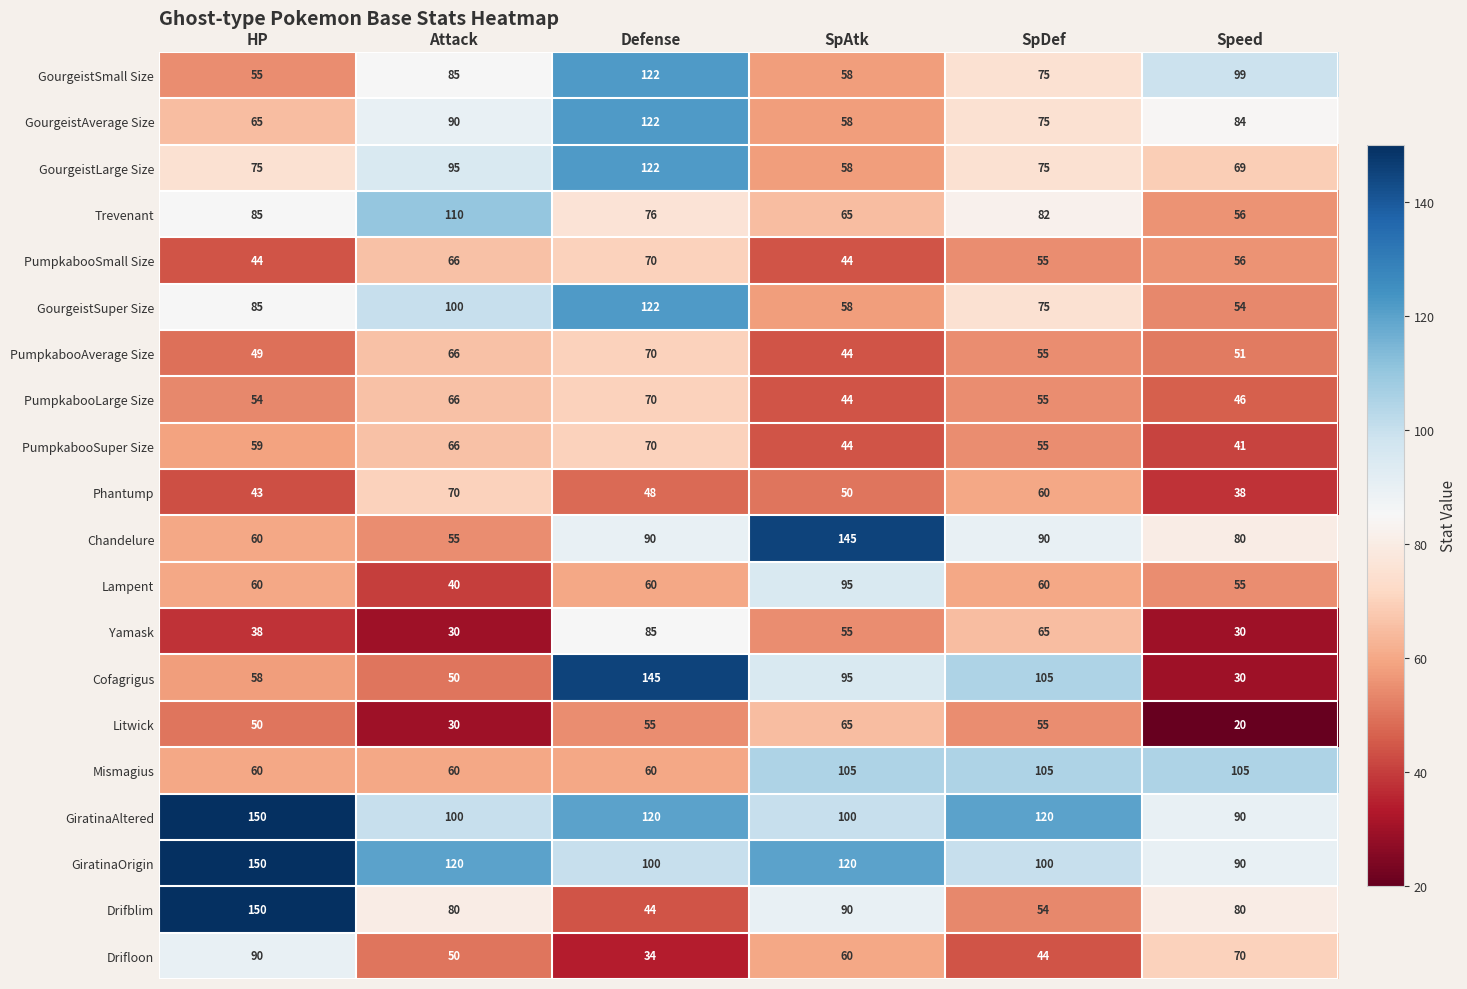

What is the difference between the second highest and minimum values in the Litwick series?

35